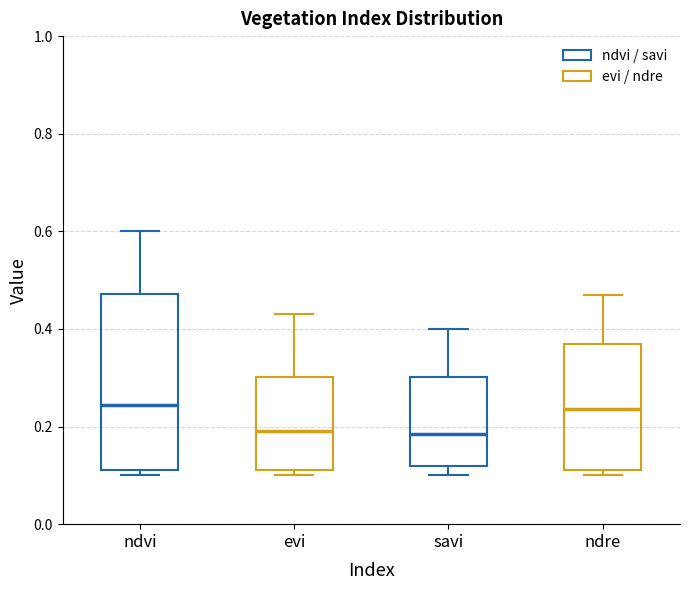

Reading left to right, transcribe this box plot: for each box, give where its median line is, the range the box spans, and where its two whiskers end, as read against the y-axis. The values are not printed on the chart, so give them approximately, as read against the axis.

ndvi: median 0.24, box 0.12 to 0.48, whiskers 0.10 to 0.60
evi: median 0.20, box 0.12 to 0.30, whiskers 0.10 to 0.44
savi: median 0.18, box 0.12 to 0.30, whiskers 0.10 to 0.40
ndre: median 0.24, box 0.12 to 0.38, whiskers 0.10 to 0.48